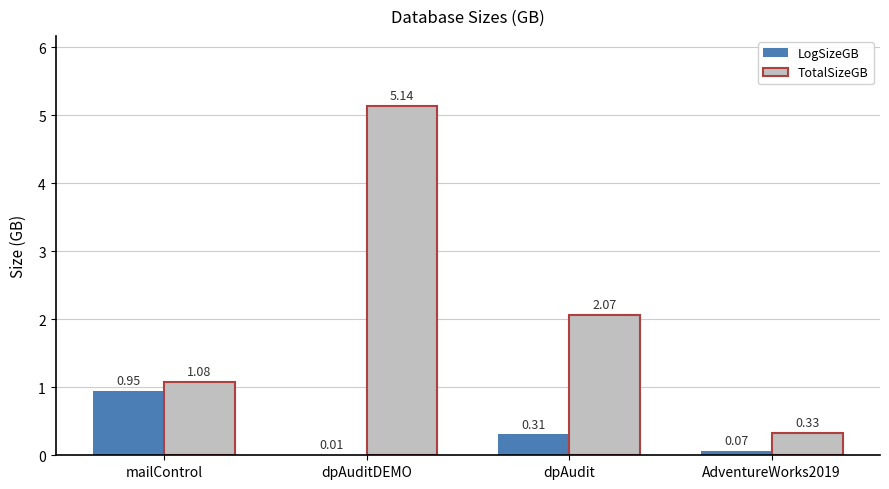

Which category has the highest value in the LogSizeGB series?

mailControl